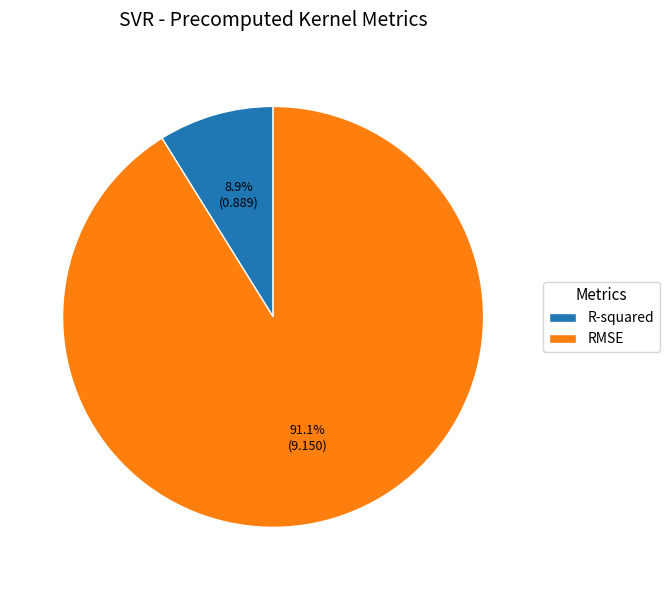

Does RMSE account for over 50% of the chart?

Yes